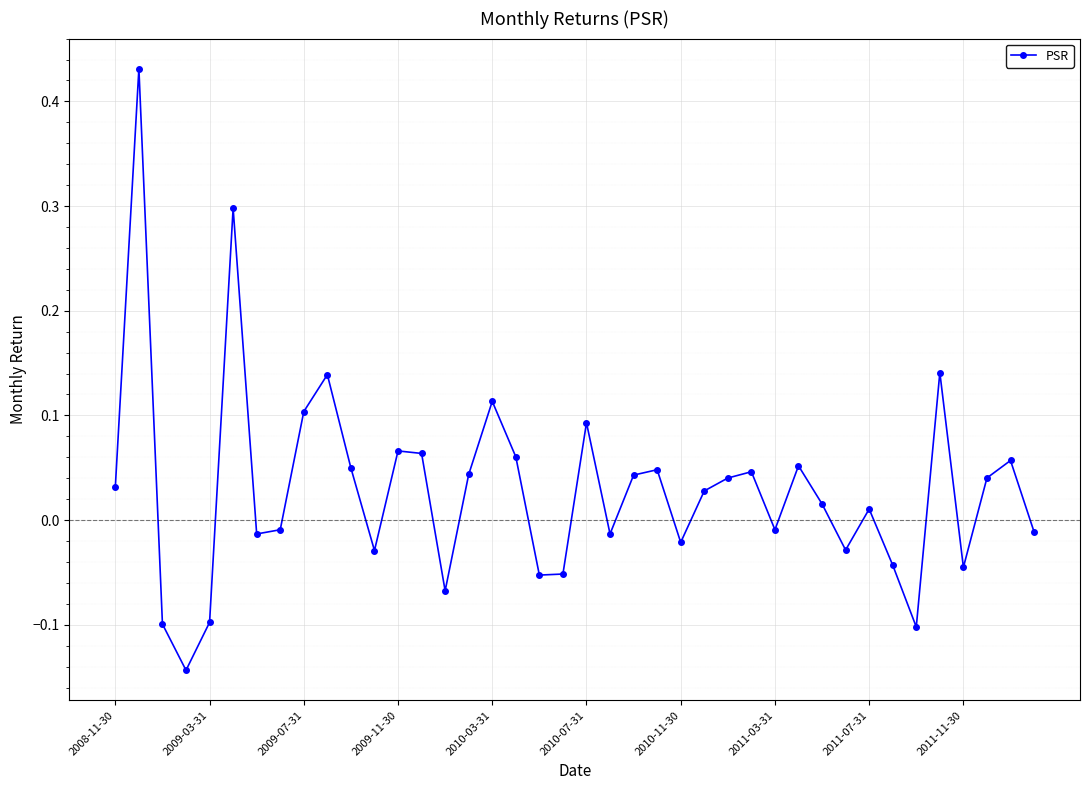

What is the difference between the maximum and minimum values?

0.6